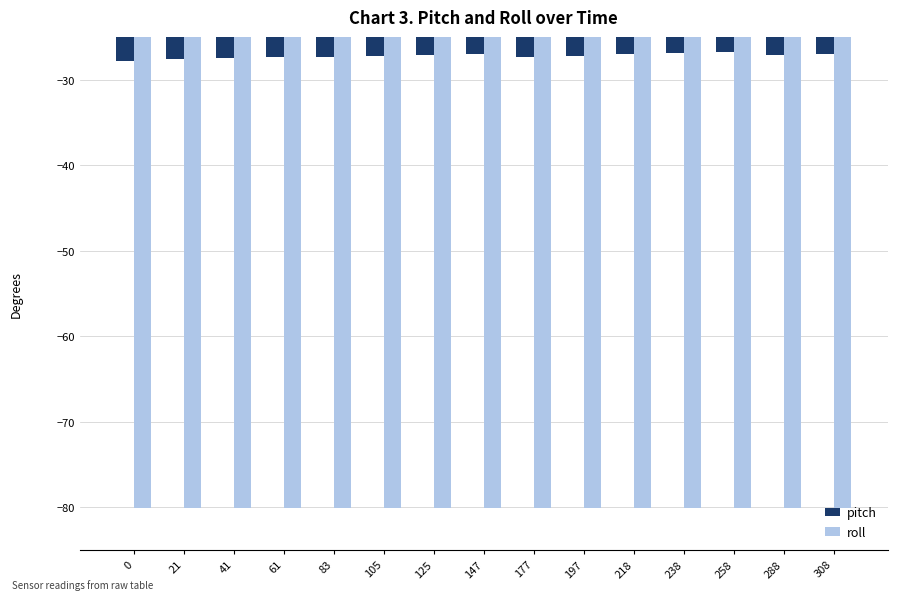

How many distinct data groups are displayed?

2